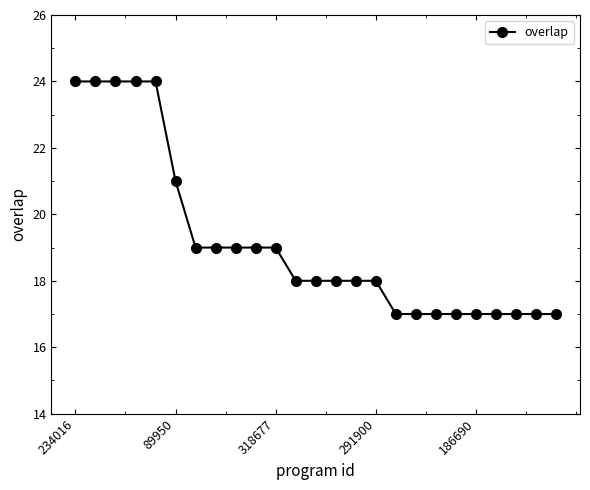

Does the chart display data point markers on the line(s)?

Yes